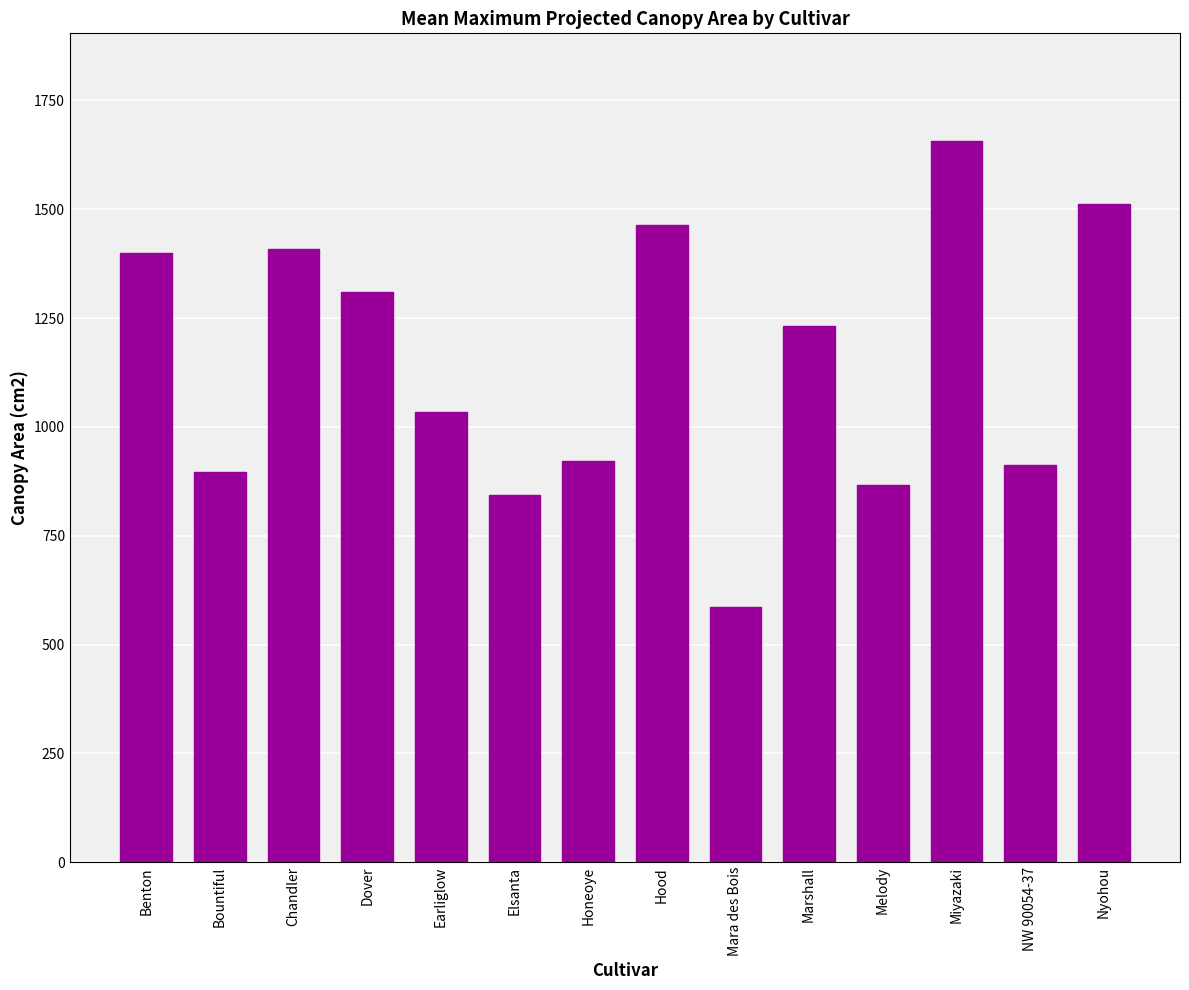

What is the average value?

1145.8